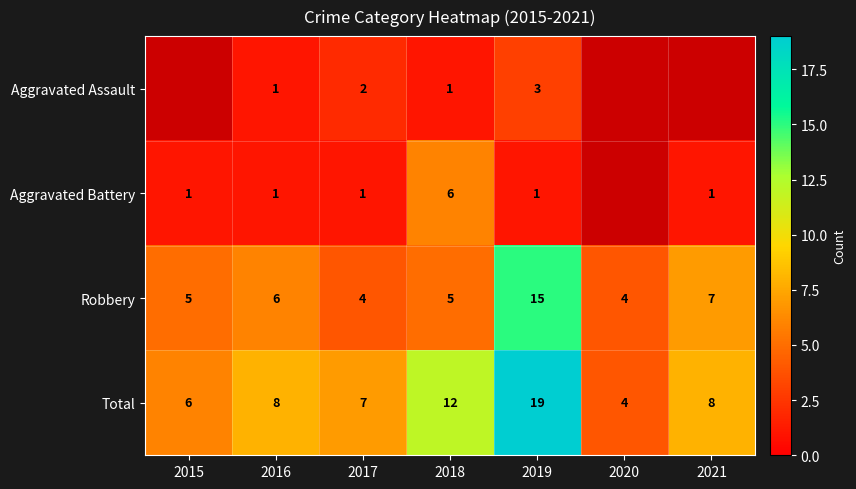

At which category does the chart reach its peak across all series?

2019